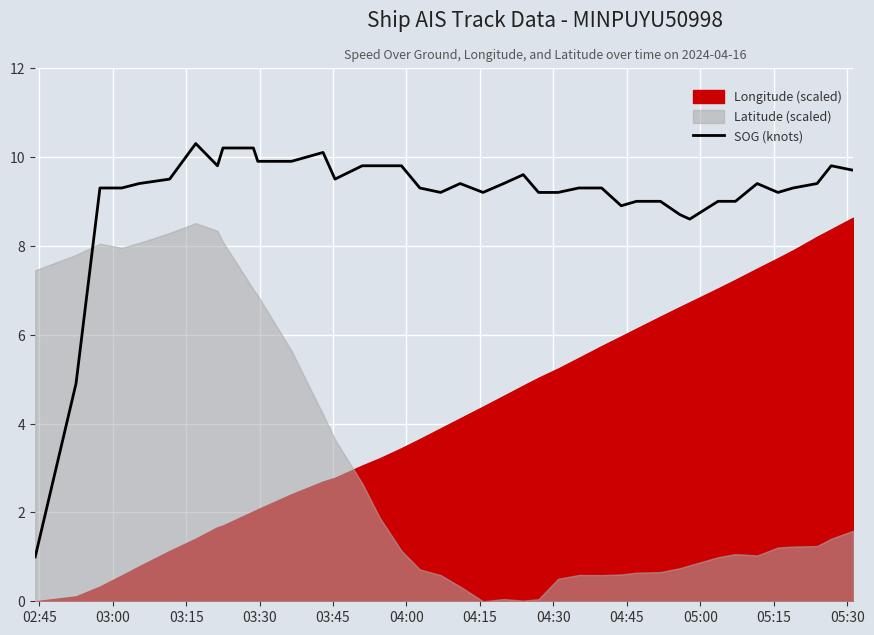

What is the maximum value for SOG (knots)?

10.3